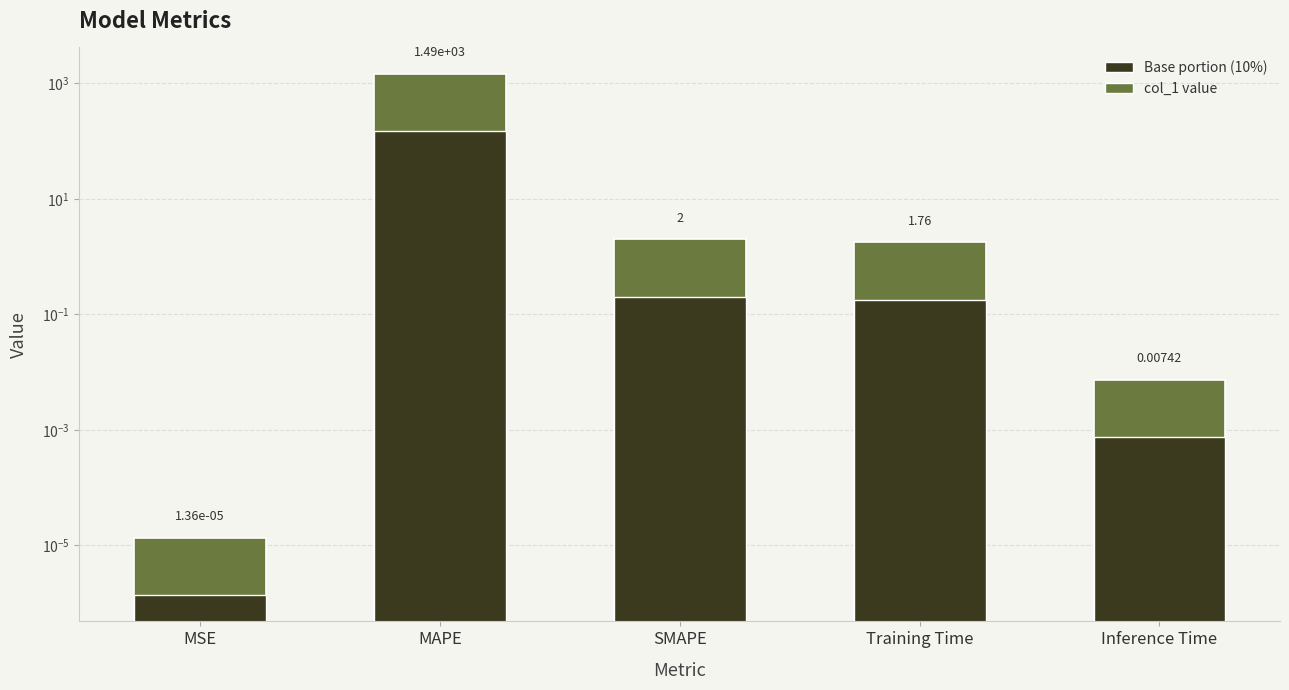

What is the difference between the values at MAPE and SMAPE?

1484.9